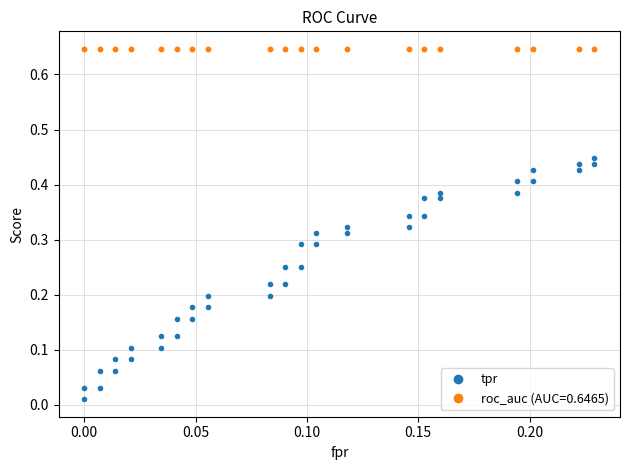

What position from the right is 0.10?

37